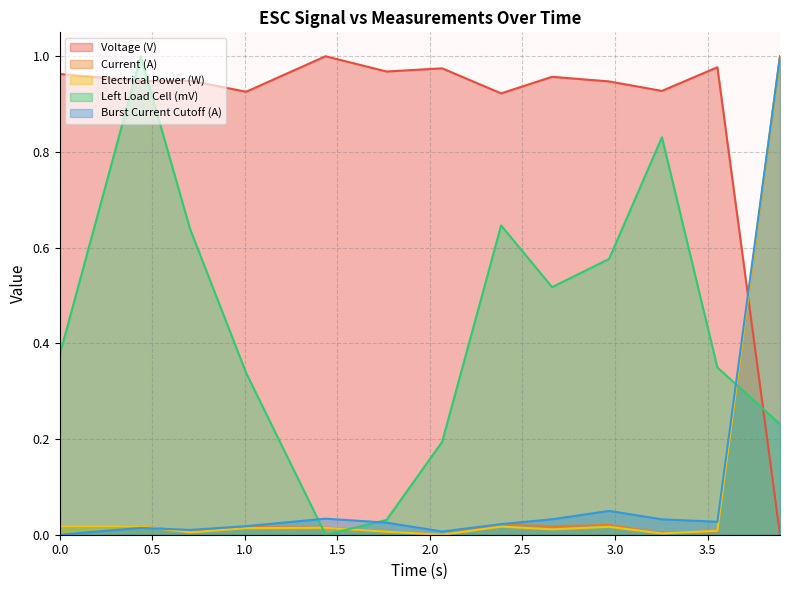

Between which two adjacent categories do Current (A) and Burst Current Cutoff (A) first intersect?

0.4381682159997523 and 0.7044317159997532